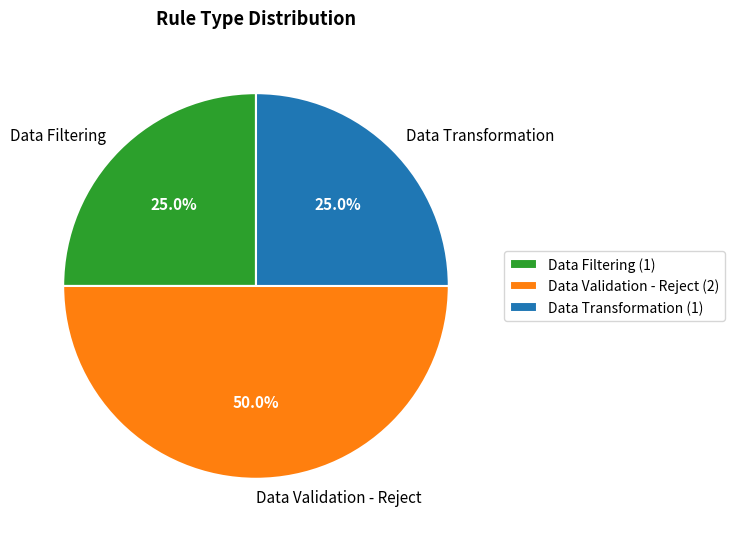

What percentage is the Data Transformation slice, to the nearest percent?

25%